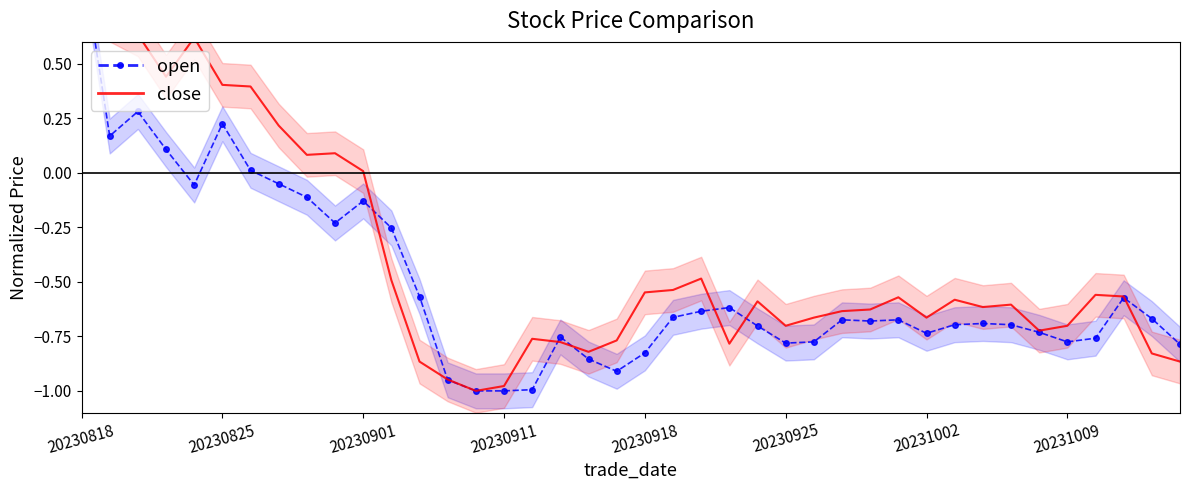

The value of open at 12 is -0.3. True or false?

False